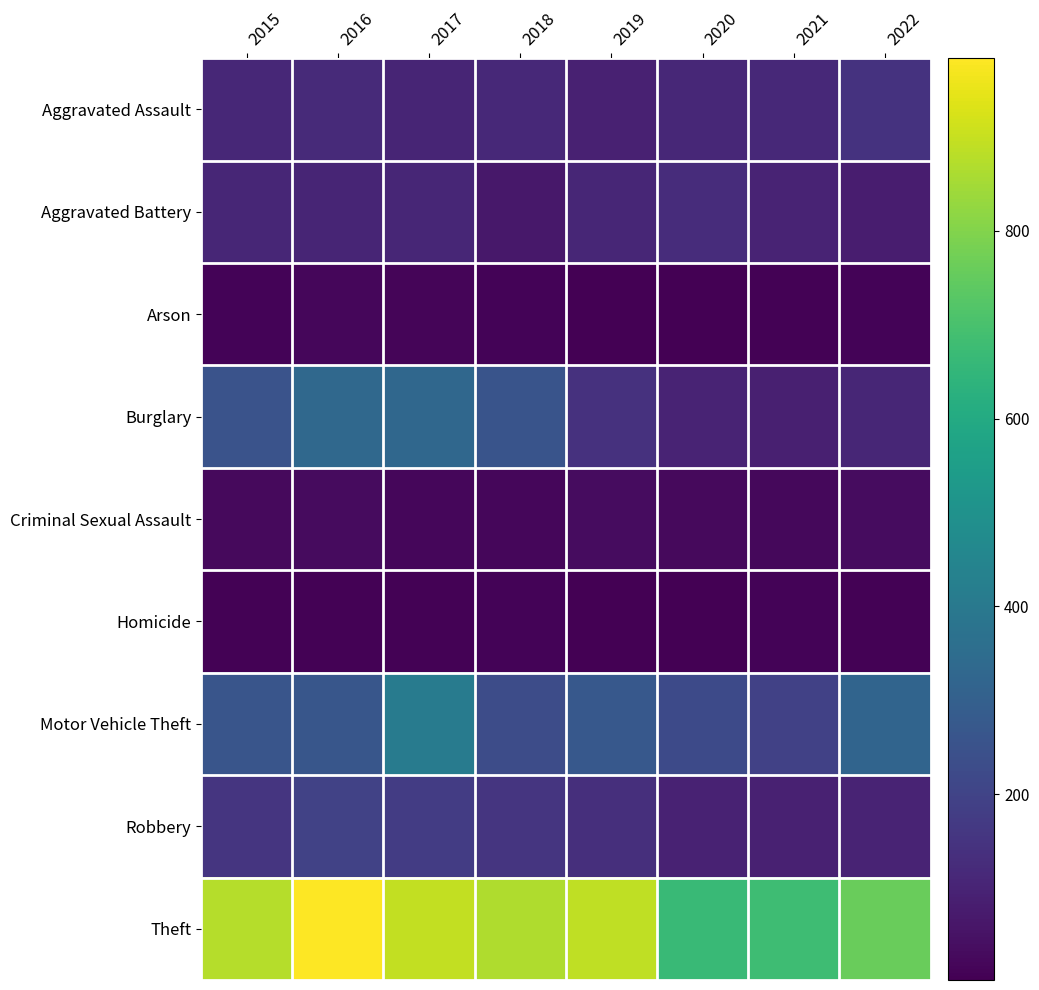

At which category does the chart reach its peak across all series?

2016